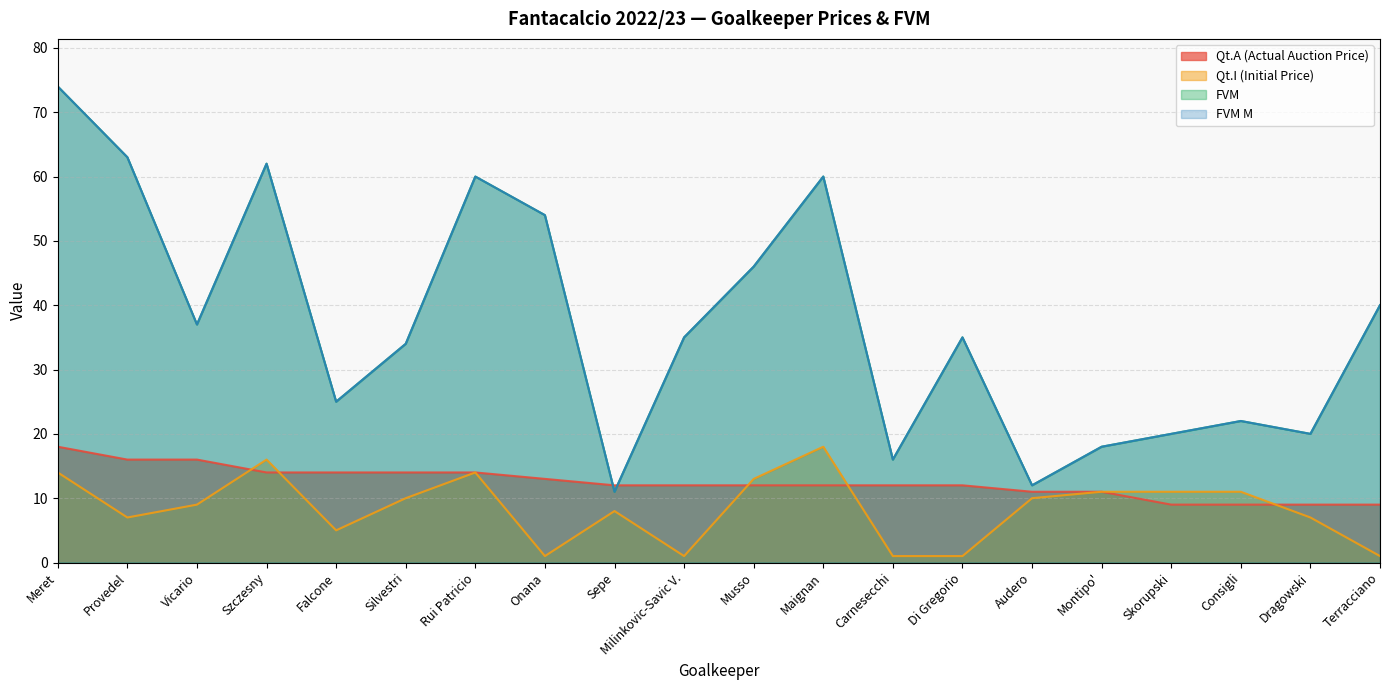

Between Sepe and Onana, which is larger?

Onana